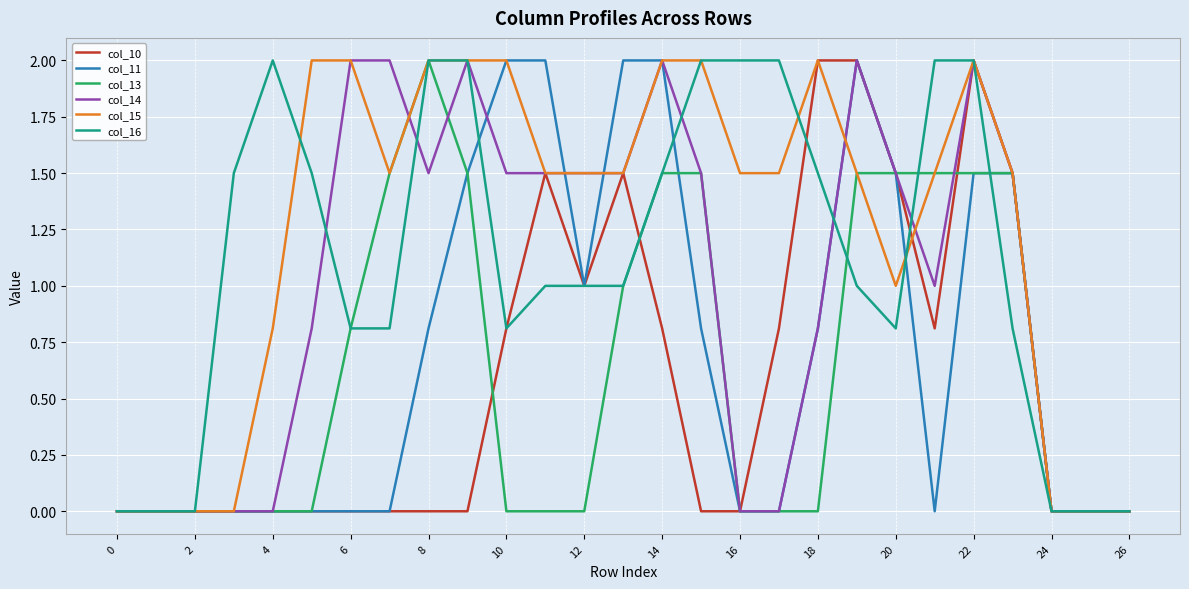

Which series has the largest total across all categories?

col_15